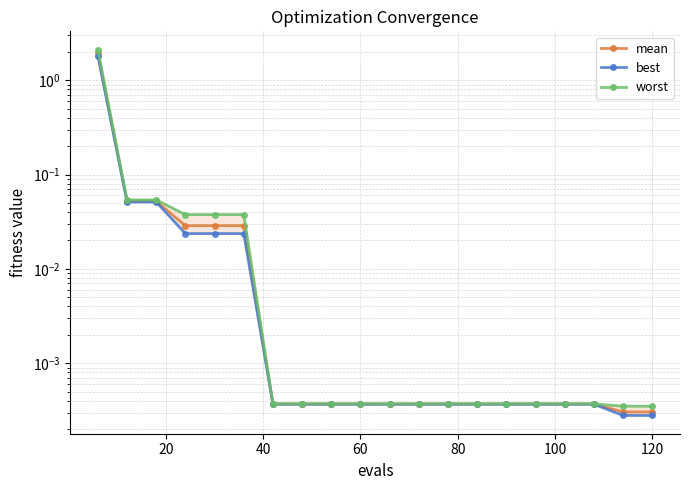

The value of worst at 80 is 0.0. True or false?

False